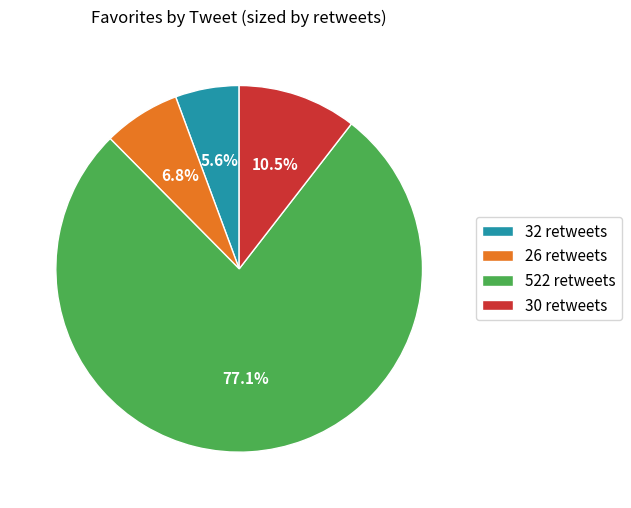

What percentage is the 522 retweets slice, to the nearest percent?

77%